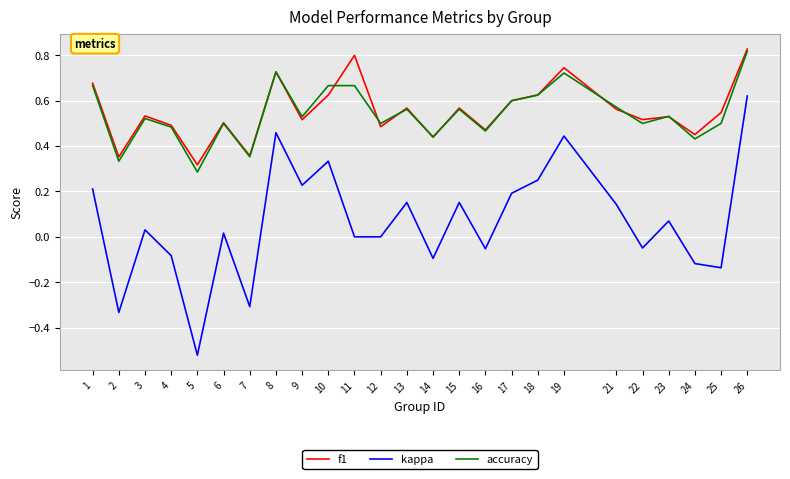

What is the sum of the f1 values at 12 and 26?

1.3